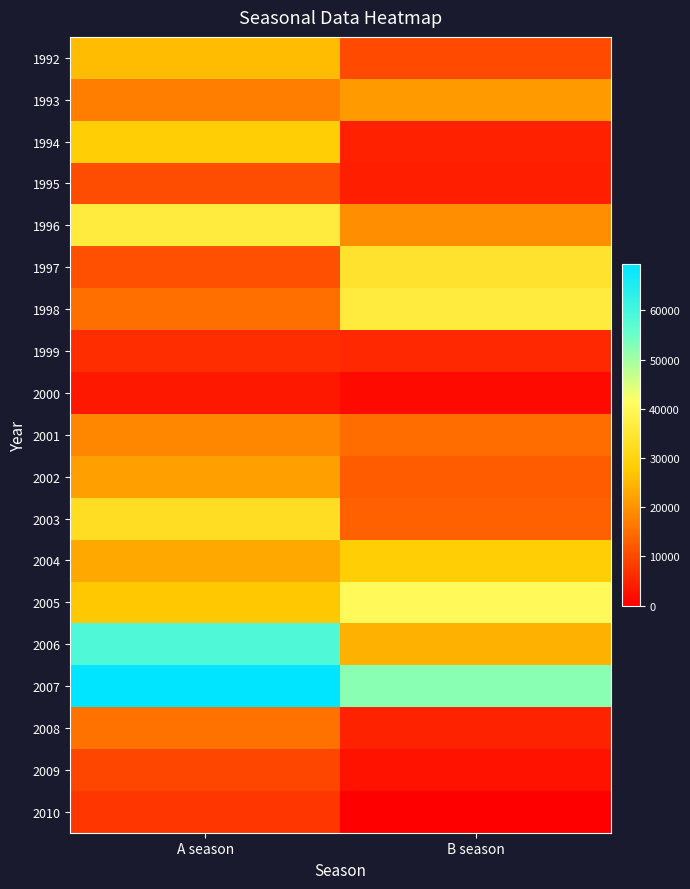

Between B season and A season, which is larger?

A season